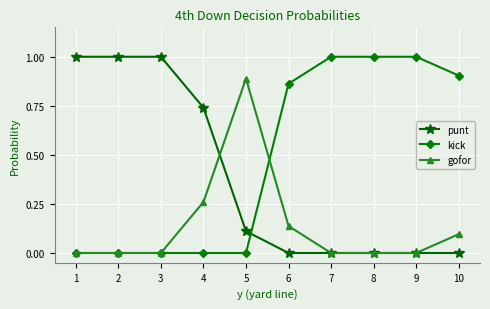

Which series has the largest total across all categories?

kick